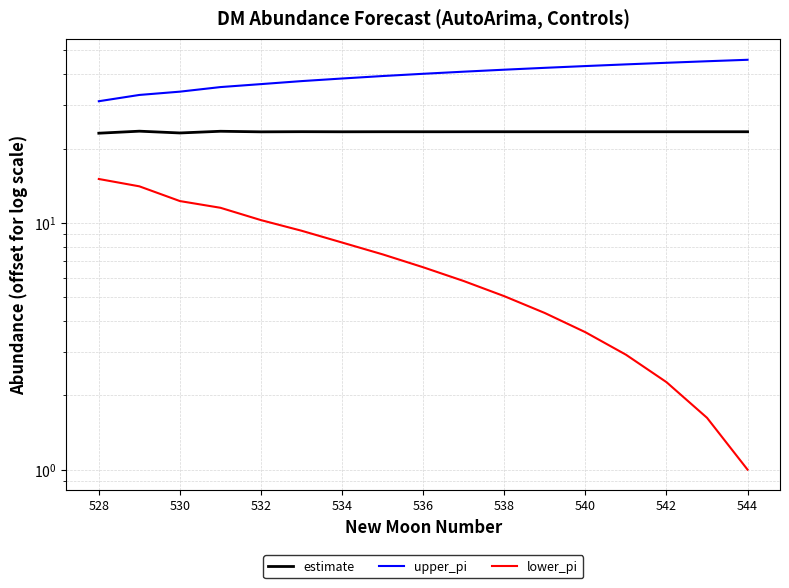

What is the value of the lower_pi point at the 2nd from the left?

14.1